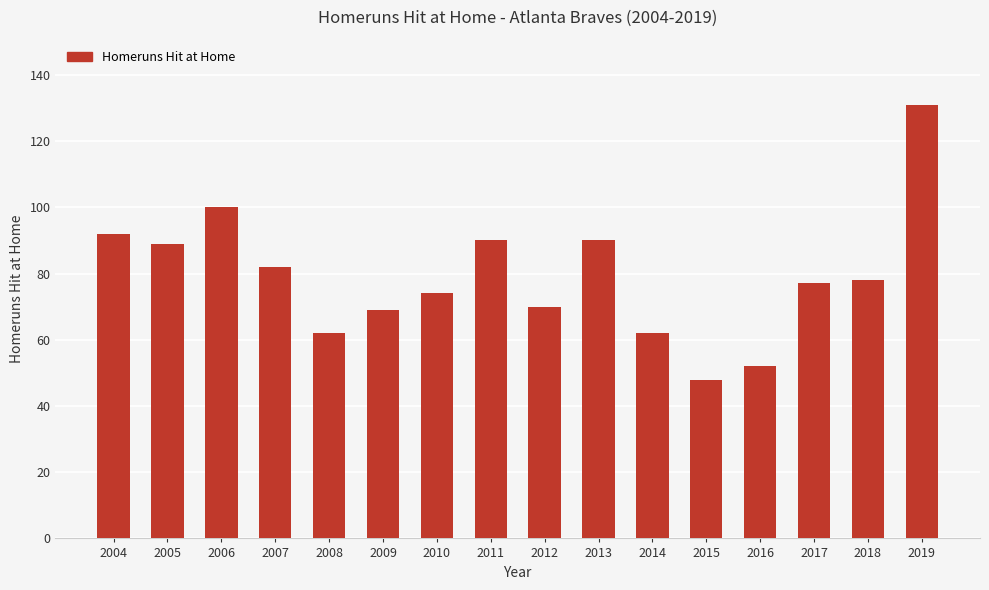

What is the value of the 12th bar from the left?

48